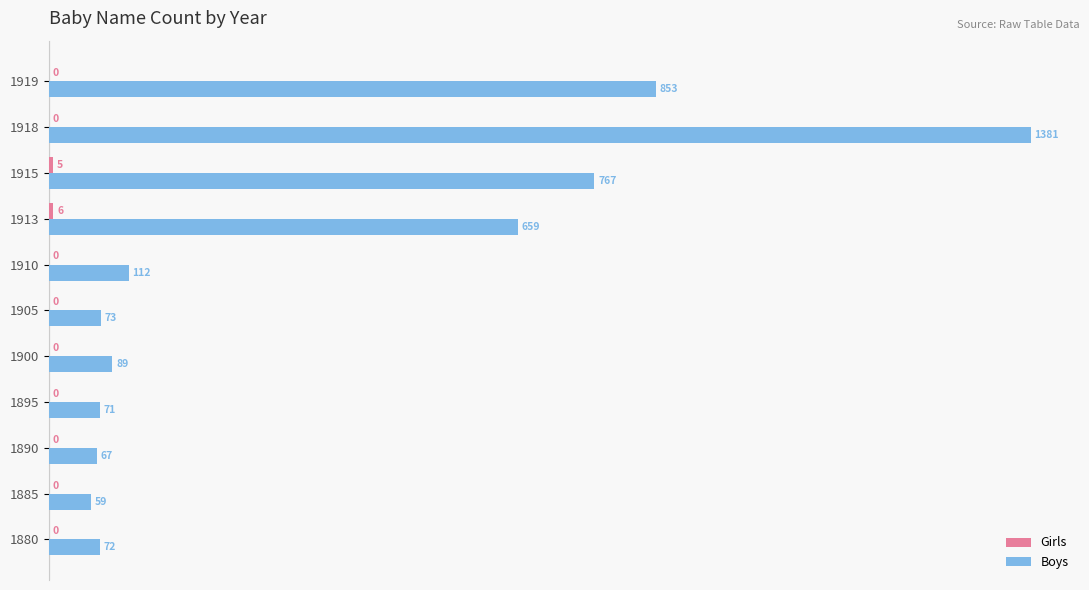

What is the maximum value for Boys?

1381